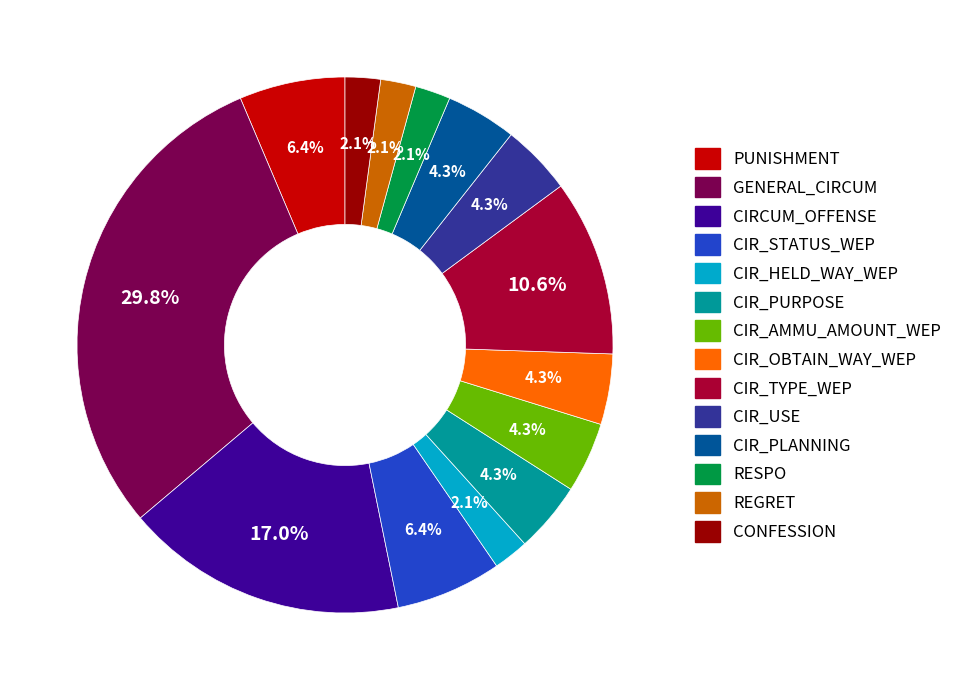

To the nearest percent, what is the difference between the largest and smallest slice percentages?

28%